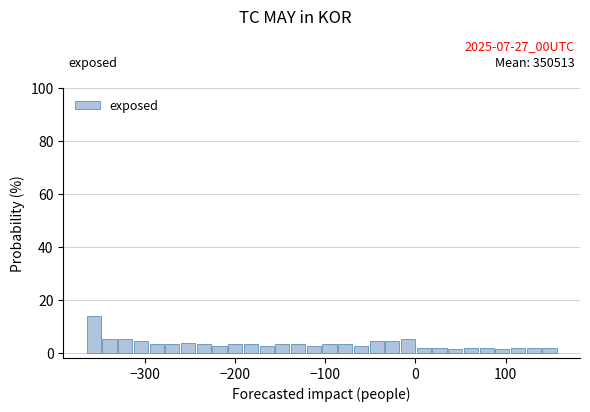

Around what value on the x-axis is the tallest bar? Give the approximate position of its centre, as read against the axis.

-360